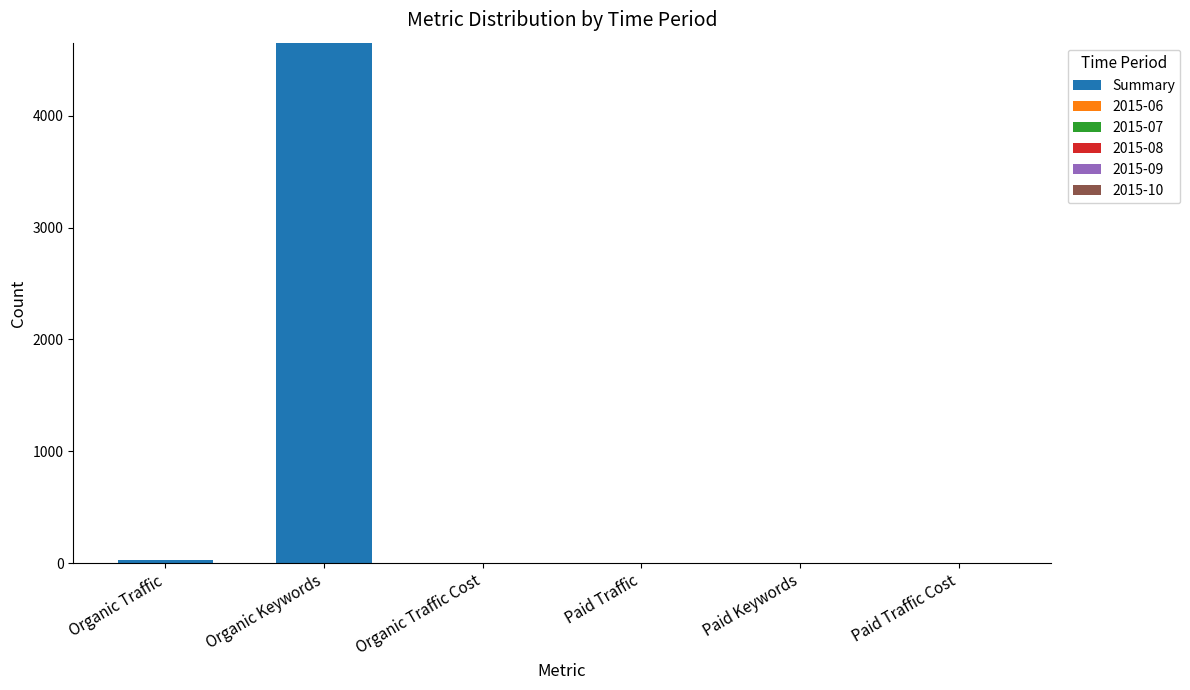

What is the average value?

780